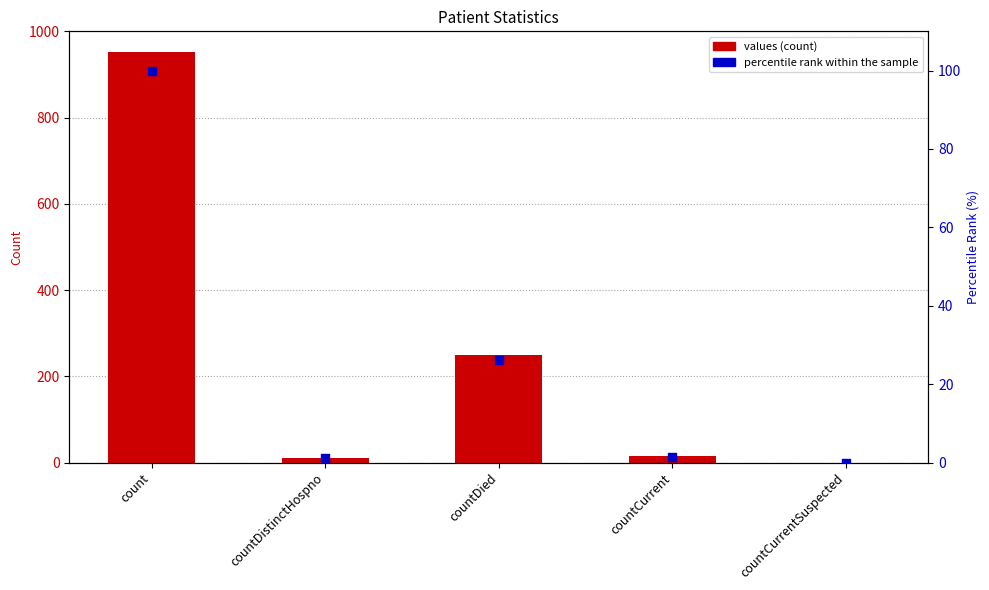

Which series has the widest spread of Y values?

values